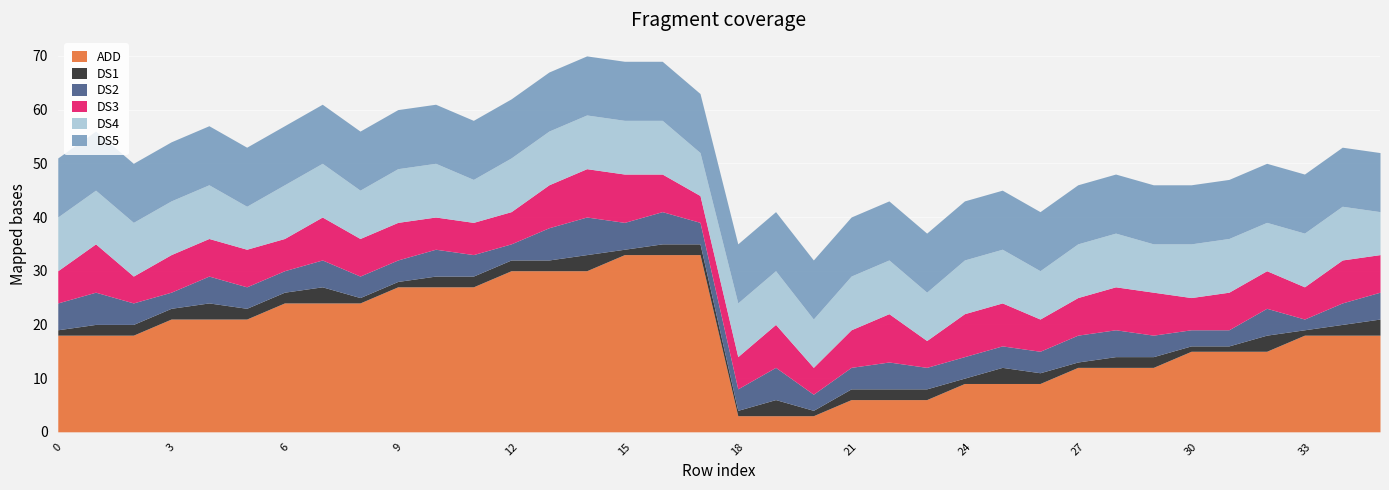

Reading right to left, what are all the values shown in this chart?

ADD: 18	18	18	15	15	15	12	12	12	9	9	9	6	6	6	3	3	3	33	33	33	30	30	30	27	27	27	24	24	24	21	21	21	18	18	18
DS1: 3	2	1	3	1	1	2	2	1	2	3	1	2	2	2	1	3	1	2	2	1	3	2	2	2	2	1	1	3	2	2	3	2	2	2	1
DS2: 5	4	2	5	3	3	4	5	5	4	4	4	4	5	4	3	6	4	4	6	5	7	6	3	4	5	4	4	5	4	4	5	3	4	6	5
DS3: 7	8	6	7	7	6	8	8	7	6	8	8	5	9	7	5	8	6	5	7	9	9	8	6	6	6	7	7	8	6	7	7	7	5	9	6
DS4: 8	10	10	9	10	10	9	10	10	9	10	10	9	10	10	9	10	10	8	10	10	10	10	10	8	10	10	9	10	10	8	10	10	10	10	10
DS5: 11	11	11	11	11	11	11	11	11	11	11	11	11	11	11	11	11	11	11	11	11	11	11	11	11	11	11	11	11	11	11	11	11	11	11	11